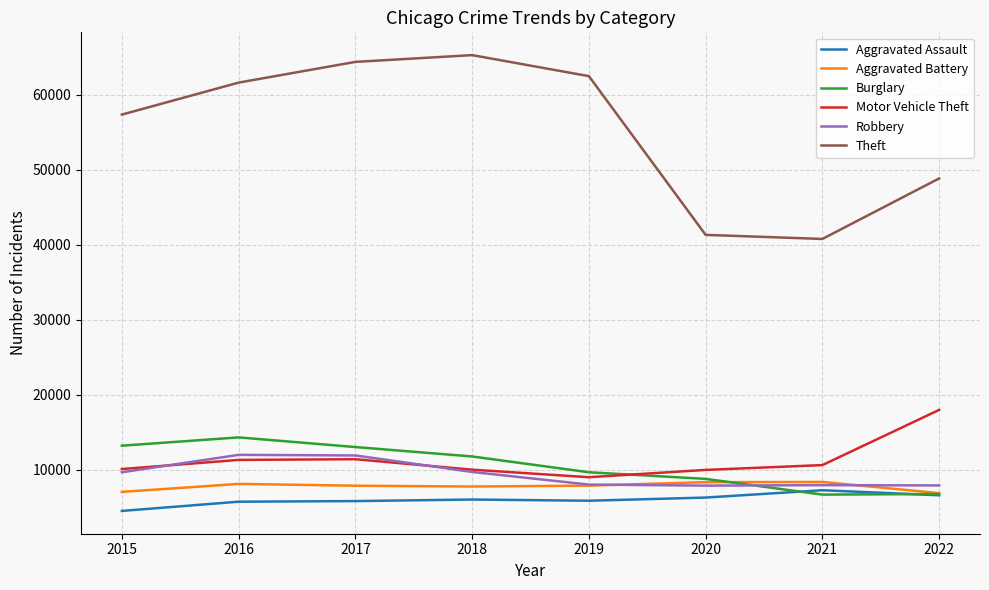

What is the minimum value for Burglary?

6658